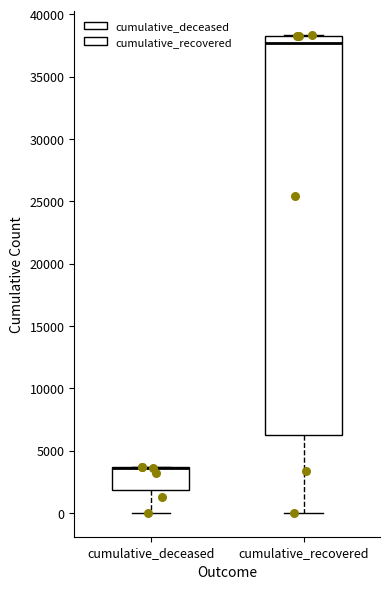

Comparing the boxes themselves (not the whiskers), which one is the tallest?

cumulative_recovered